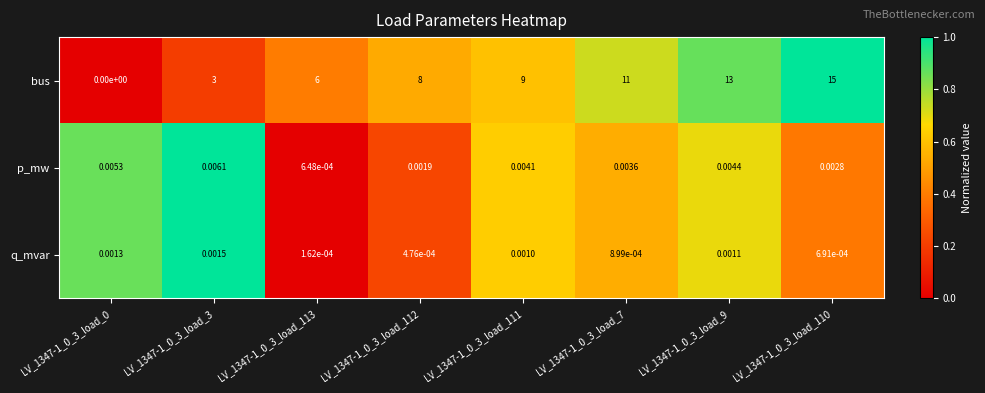

What is the greatest value displayed?

15.0